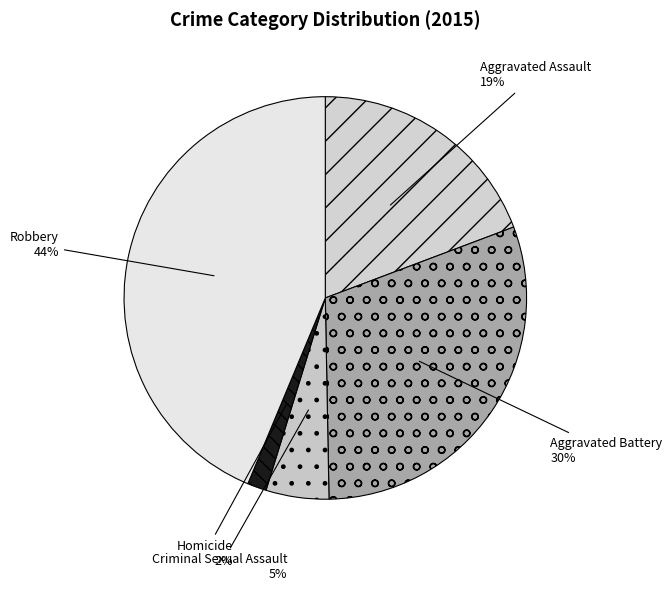

To the nearest percent, what is the average slice percentage?

20%